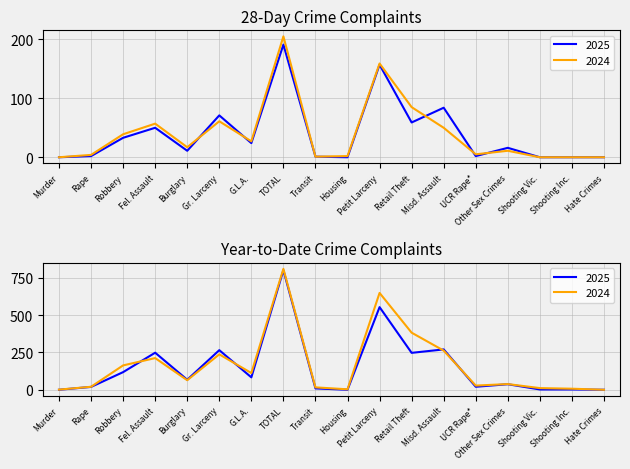

Which category has the highest value in the 2024 series?

TOTAL